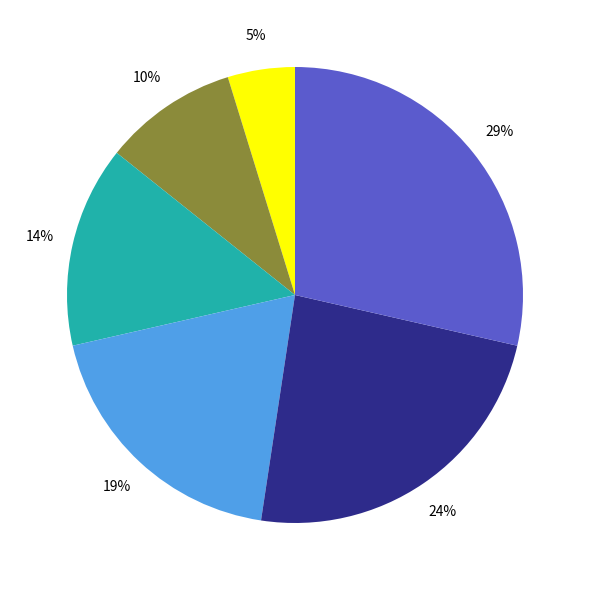

To the nearest percent, what is the difference between the largest and smallest slice percentages?

24%